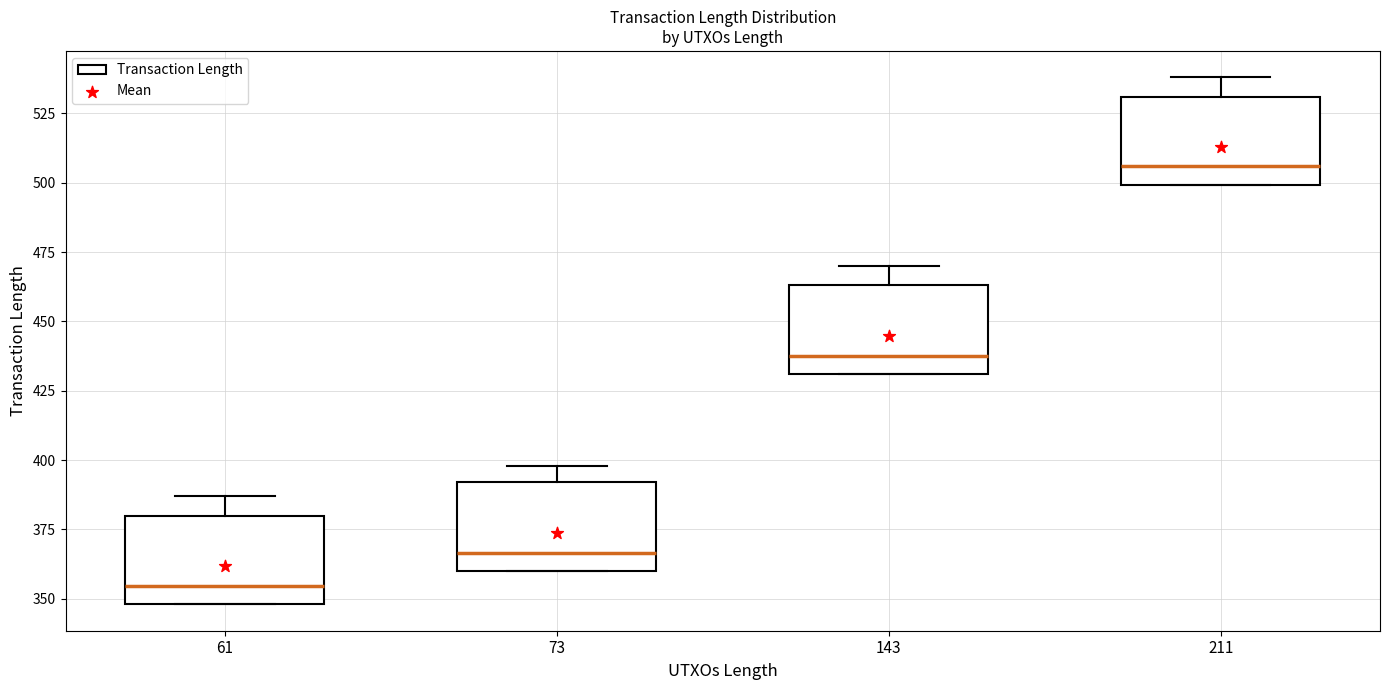

Reading left to right, read every box against the y-axis: the position of its median line, the range the box covers, and the ends of its whiskers. The values are not printed on the chart, so give them approximately, as read against the axis.

61: median 355, box 350 to 380, whiskers 350 to 385
73: median 365, box 360 to 390, whiskers 360 to 400
143: median 440, box 430 to 465, whiskers 430 to 470
211: median 505, box 500 to 530, whiskers 500 to 540